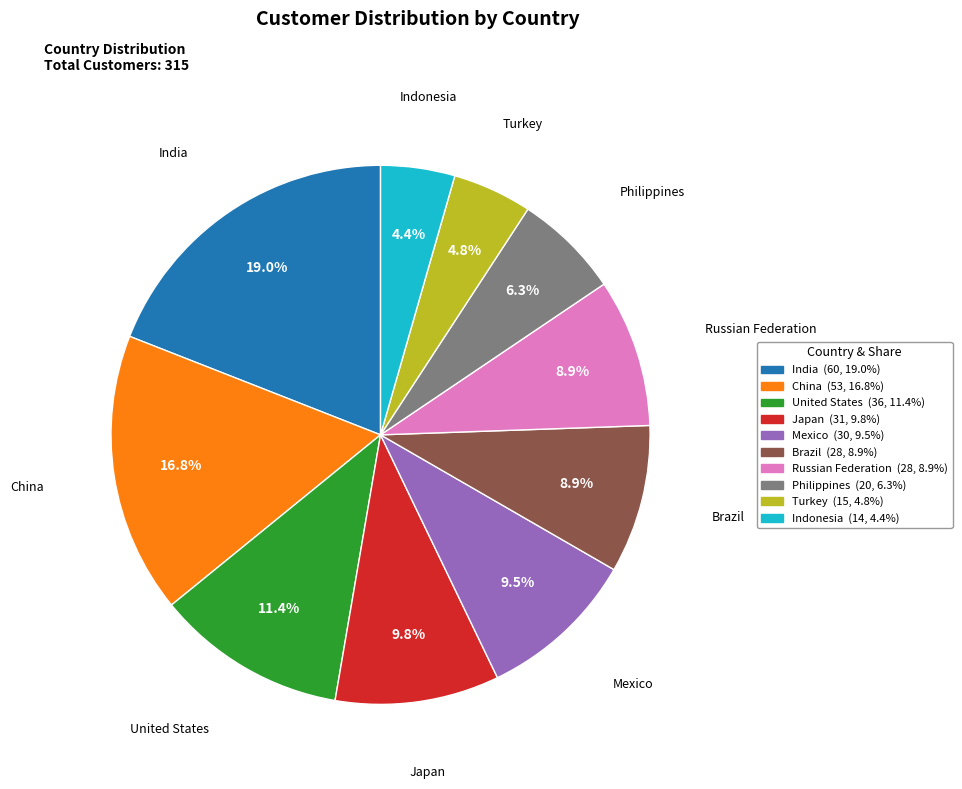

Is Indonesia the majority of the pie?

No